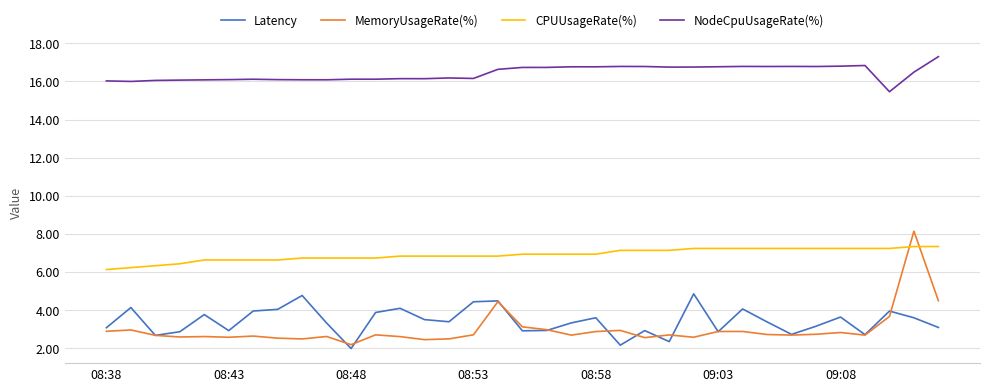

What is the minimum value for CPUUsageRate(%)?

6.1